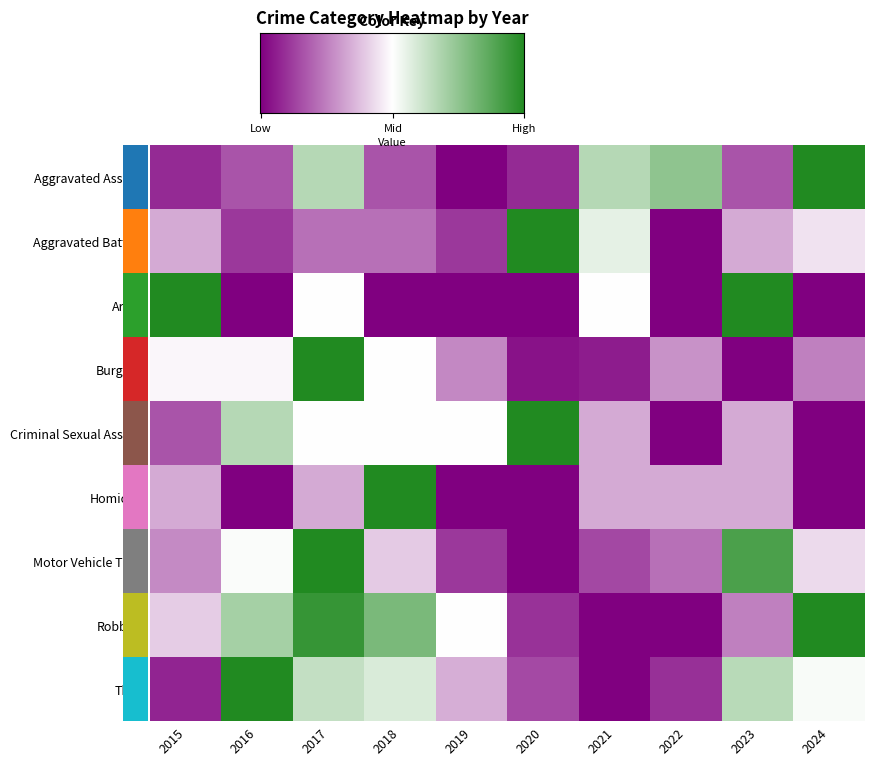

How many data points in Burglary are above 0?

9